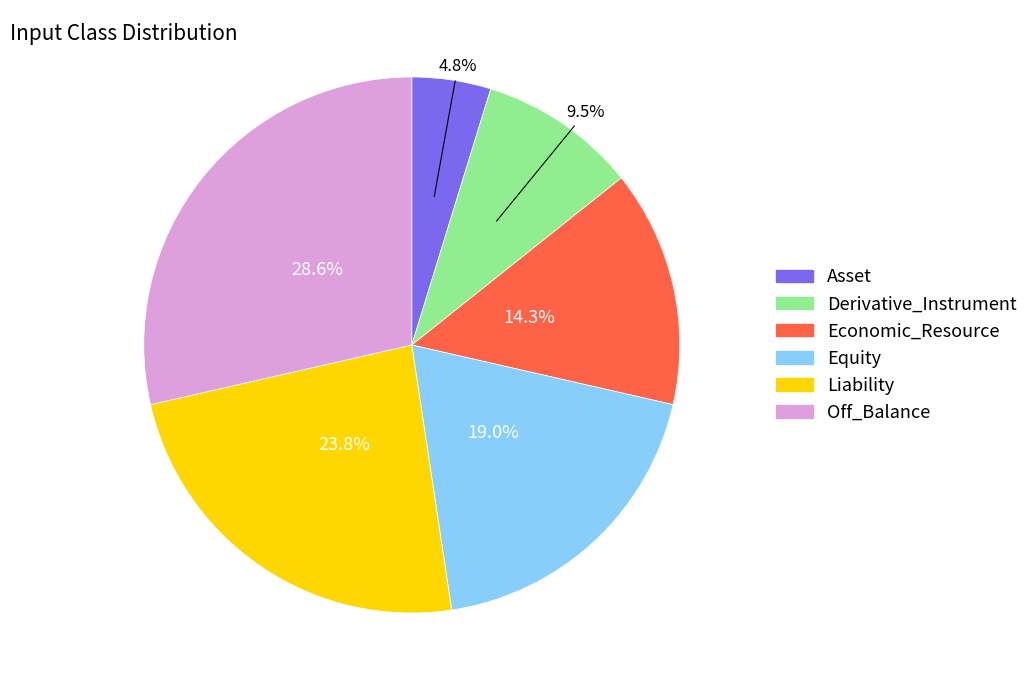

Which slice is the largest?

Off_Balance